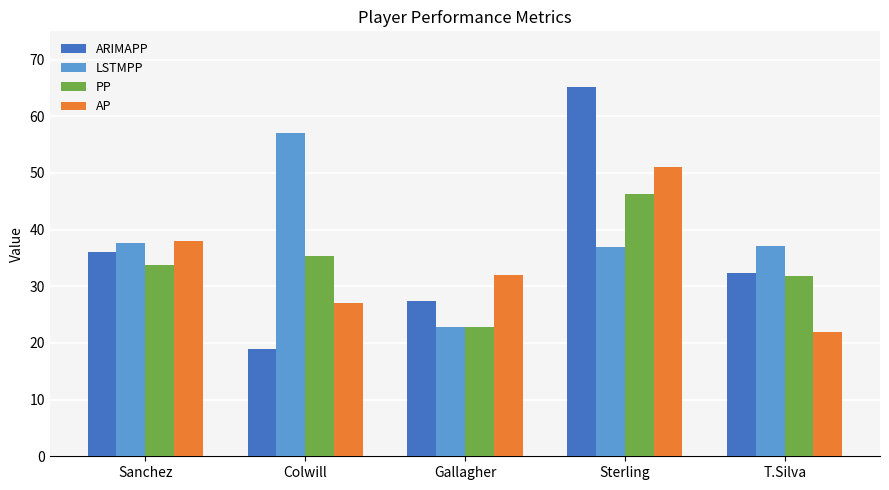

Is it true that PP equals 33.7 at Sanchez?

True